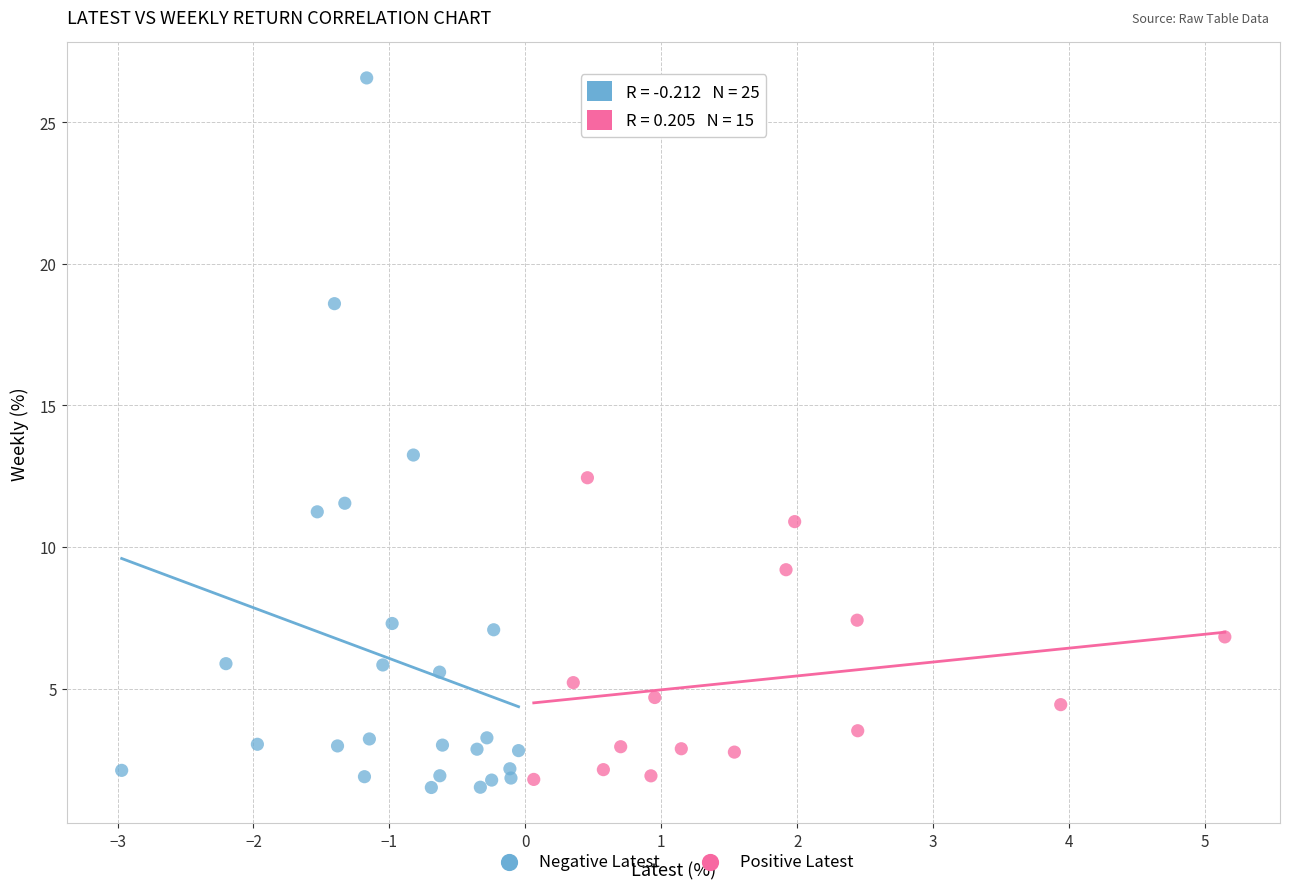

What are all the series names shown in the legend?

Negative Latest, Positive Latest